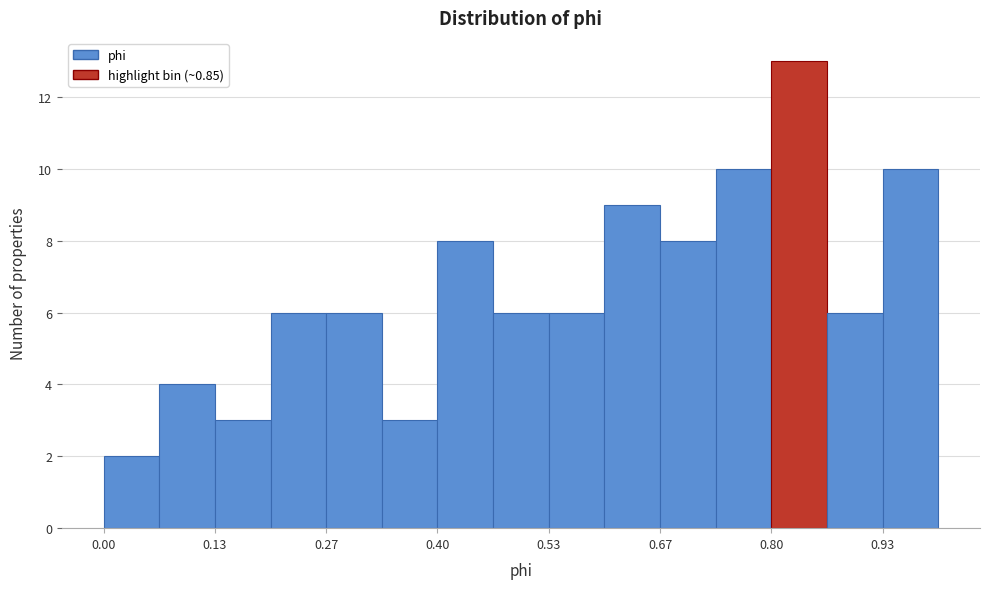

Around what value on the x-axis is the tallest bar? Give the approximate position of its centre, as read against the axis.

0.84